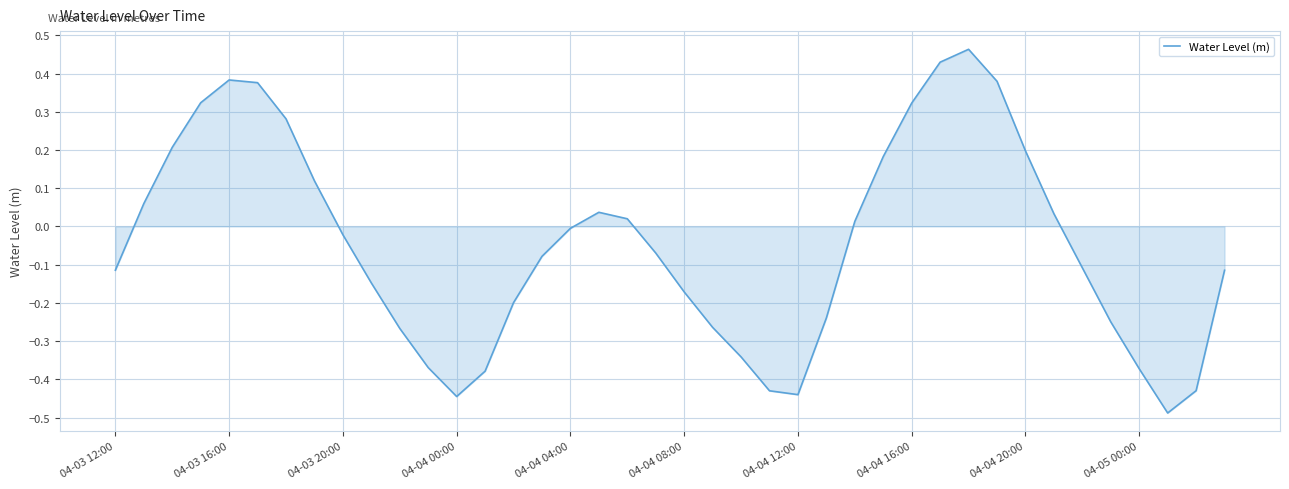

How many values exceed 0?

17